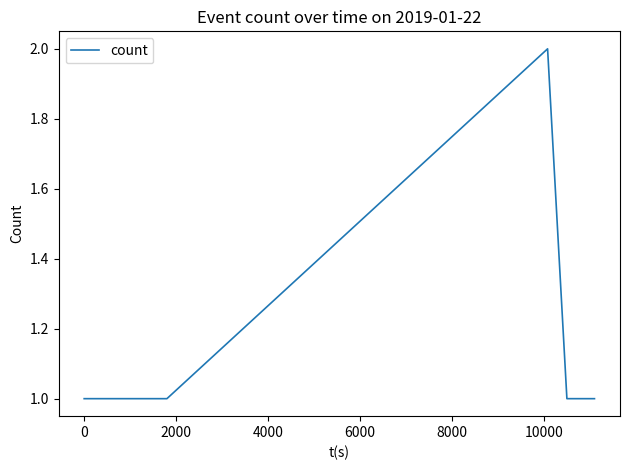

Does the chart display data point markers on the line(s)?

No